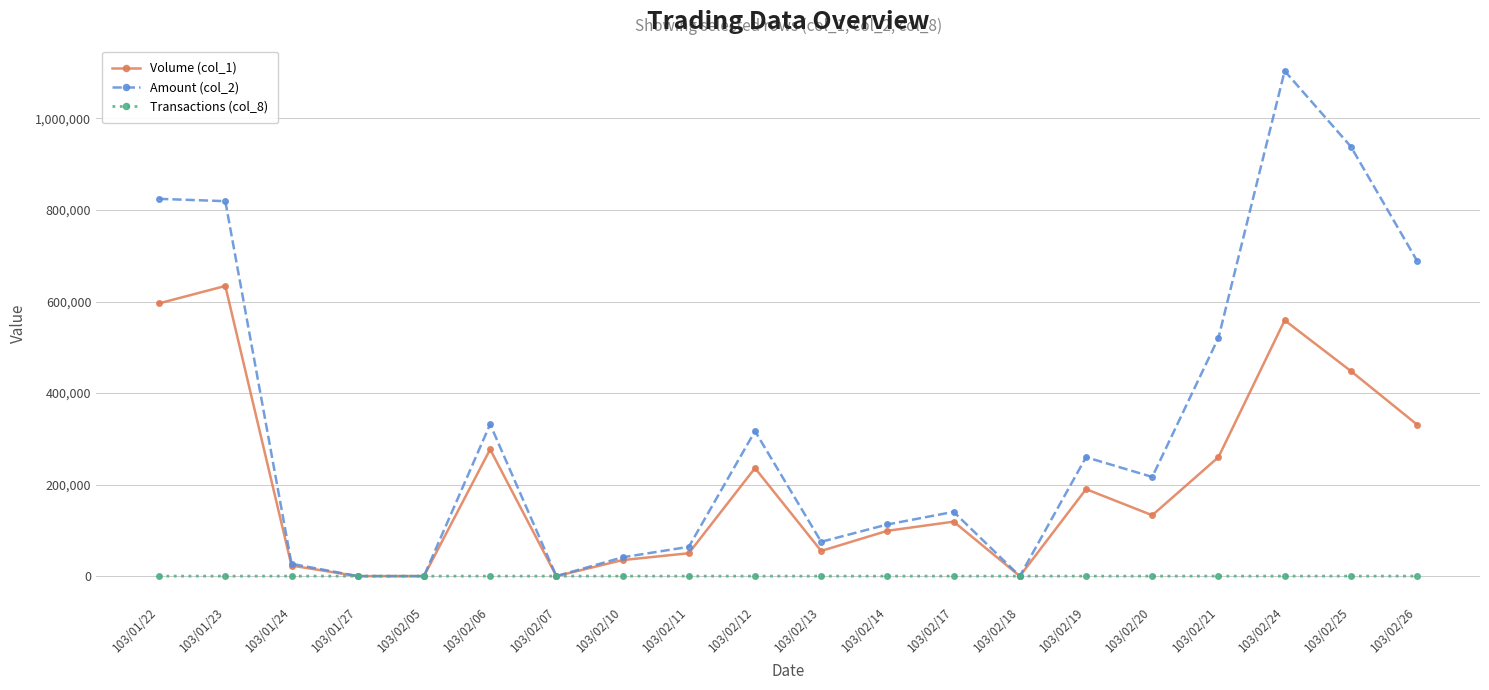

What is the difference between the maximum and minimum values in the Amount (col_2) series?

1103860